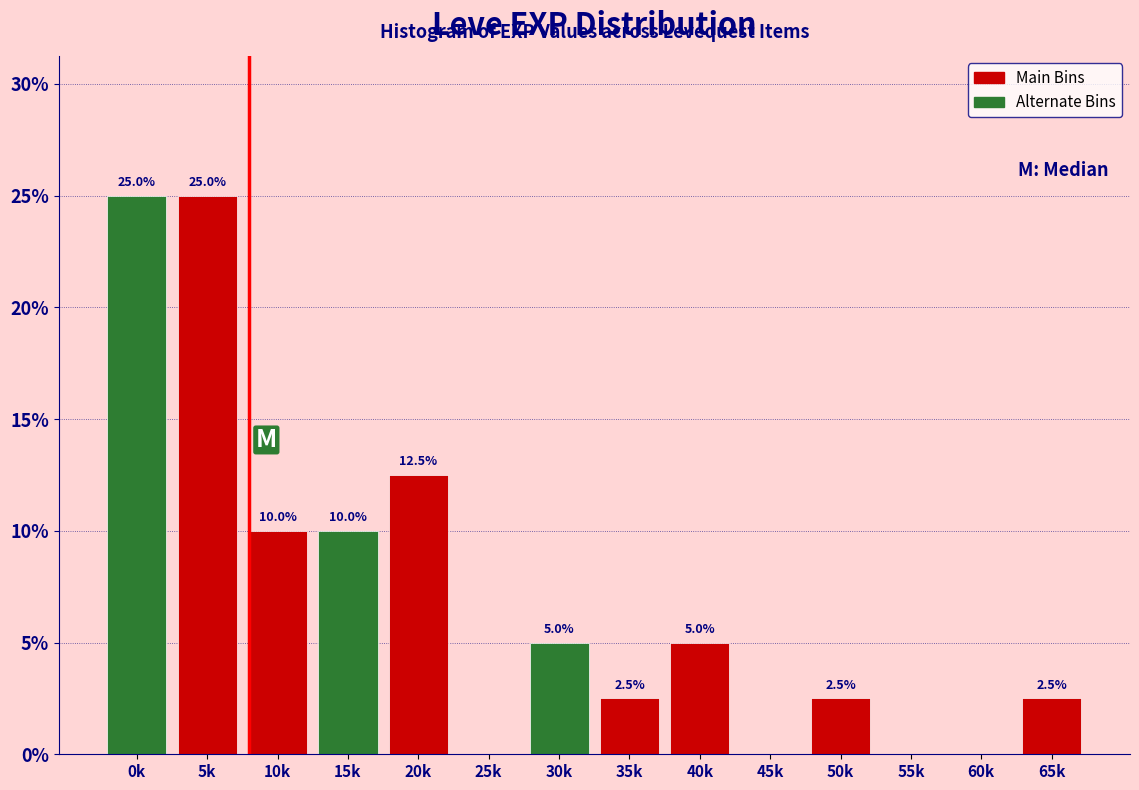

Reading right to left, transcribe all the data shown in this chart.

65k=2.5	60k=0.0	55k=0.0	50k=2.5	45k=0.0	40k=5.0	35k=2.5	30k=5.0	25k=0.0	20k=12.5	15k=10.0	10k=10.0	5k=25.0	0k=25.0